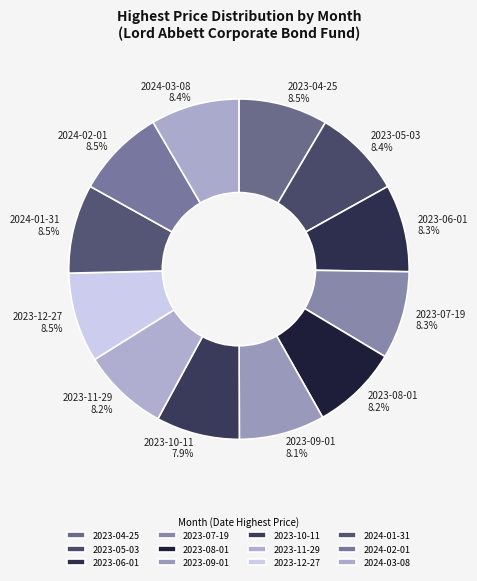

Combined, what portion of the pie is 2023-04-25 and 2023-06-01?

16.8%